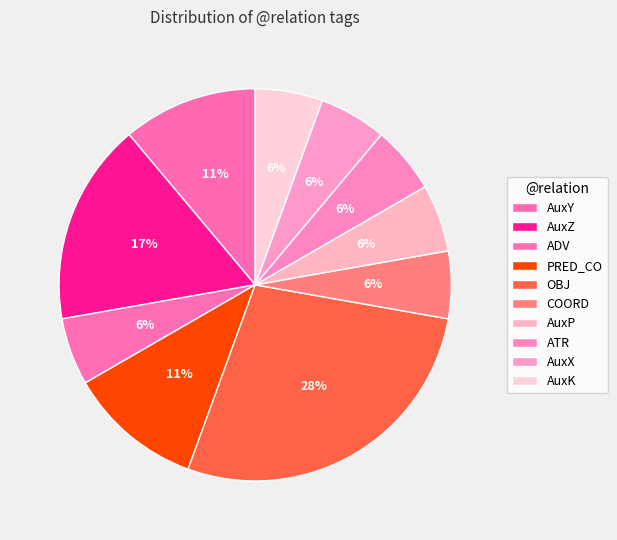

Count the number of slices in the pie.

10